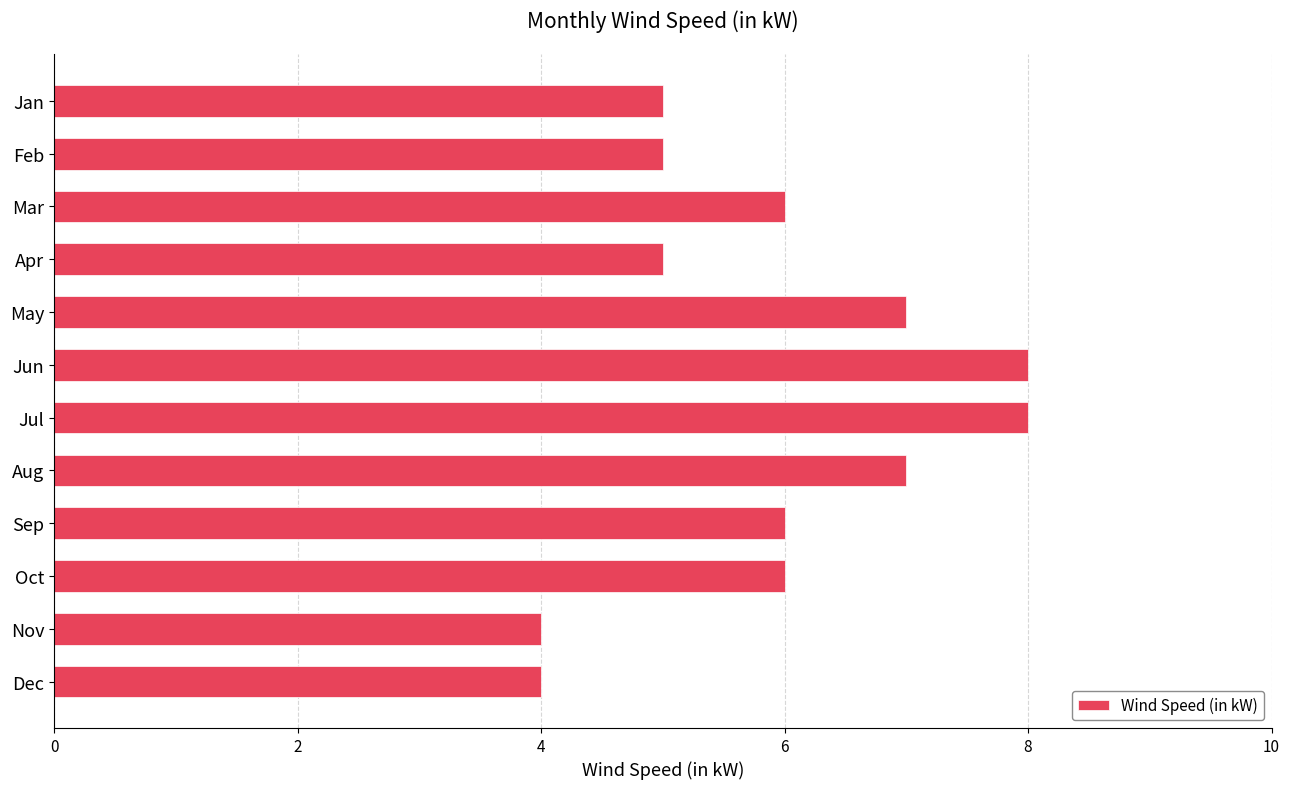

What is the minimum value shown in the chart?

4